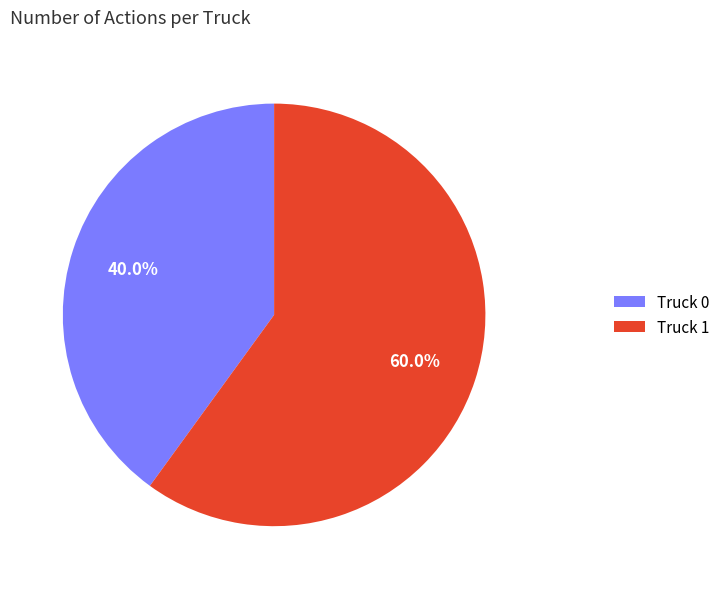

Combined, what portion of the pie is Truck 1 and Truck 0?

100.0%